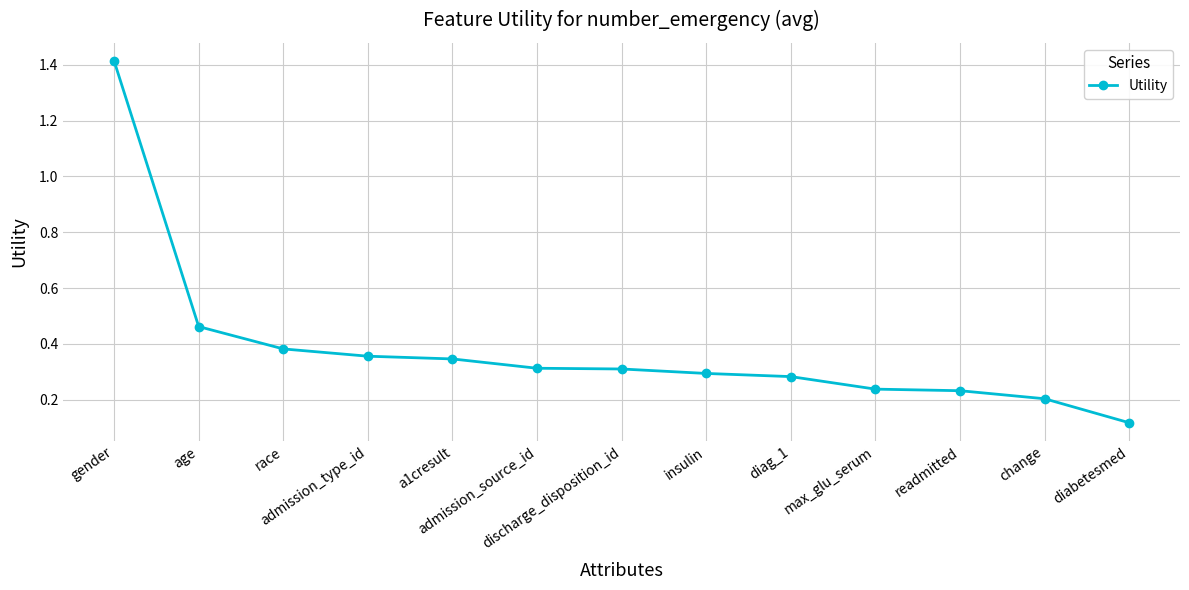

What is the maximum value shown in the chart?

1.4